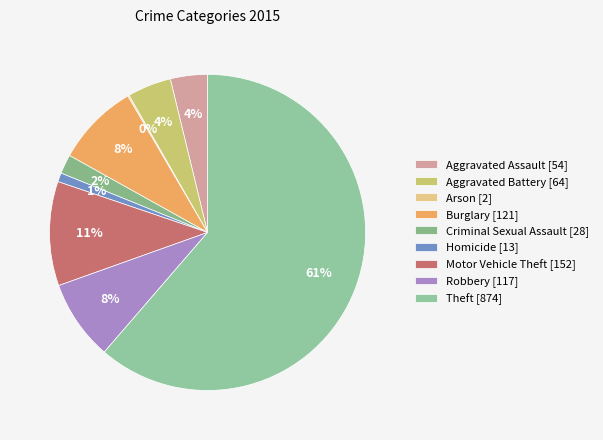

Which category has the biggest portion of the pie?

Theft